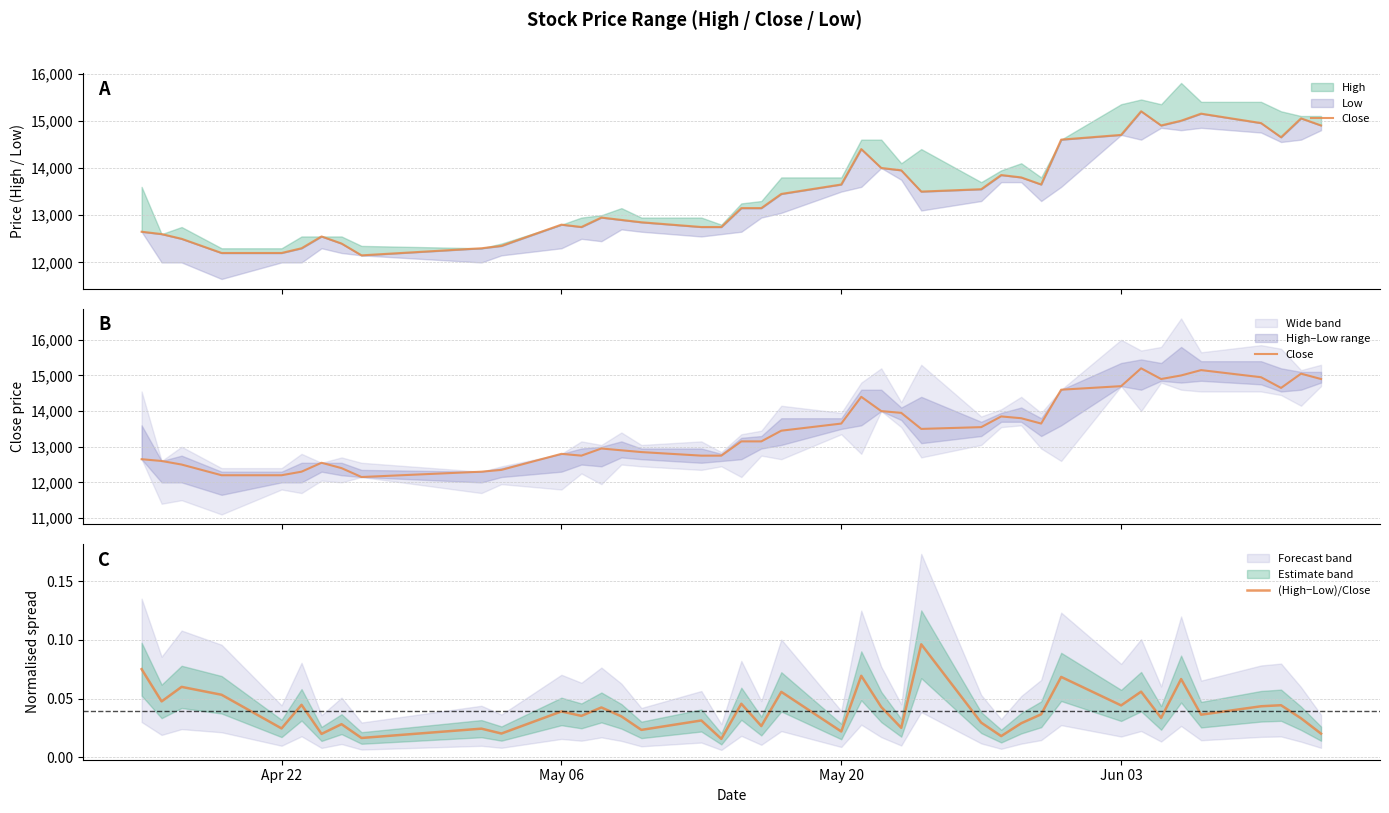

Reading left to right, what are all the values shown in this chart?

Close: 12650.0	12600.0	12500.0	12200.0	12200.0	12300.0	12550.0	12400.0	12150.0	12300.0	12350.0	12800.0	12750.0	12950.0	12900.0	12850.0	12750.0	12750.0	13150.0	13150.0	13450.0	13650.0	14400.0	14000.0	13950.0	13500.0	13550.0	13850.0	13800.0	13650.0	14600.0	14700.0	15200.0	14900.0	15000.0	15150.0	14950.0	14650.0	15050.0	14900.0
(High−Low)/Close: 0.1	0.0	0.1	0.1	0.0	0.0	0.0	0.0	0.0	0.0	0.0	0.0	0.0	0.0	0.0	0.0	0.0	0.0	0.0	0.0	0.1	0.0	0.1	0.0	0.0	0.1	0.0	0.0	0.0	0.0	0.1	0.0	0.1	0.0	0.1	0.0	0.0	0.0	0.0	0.0